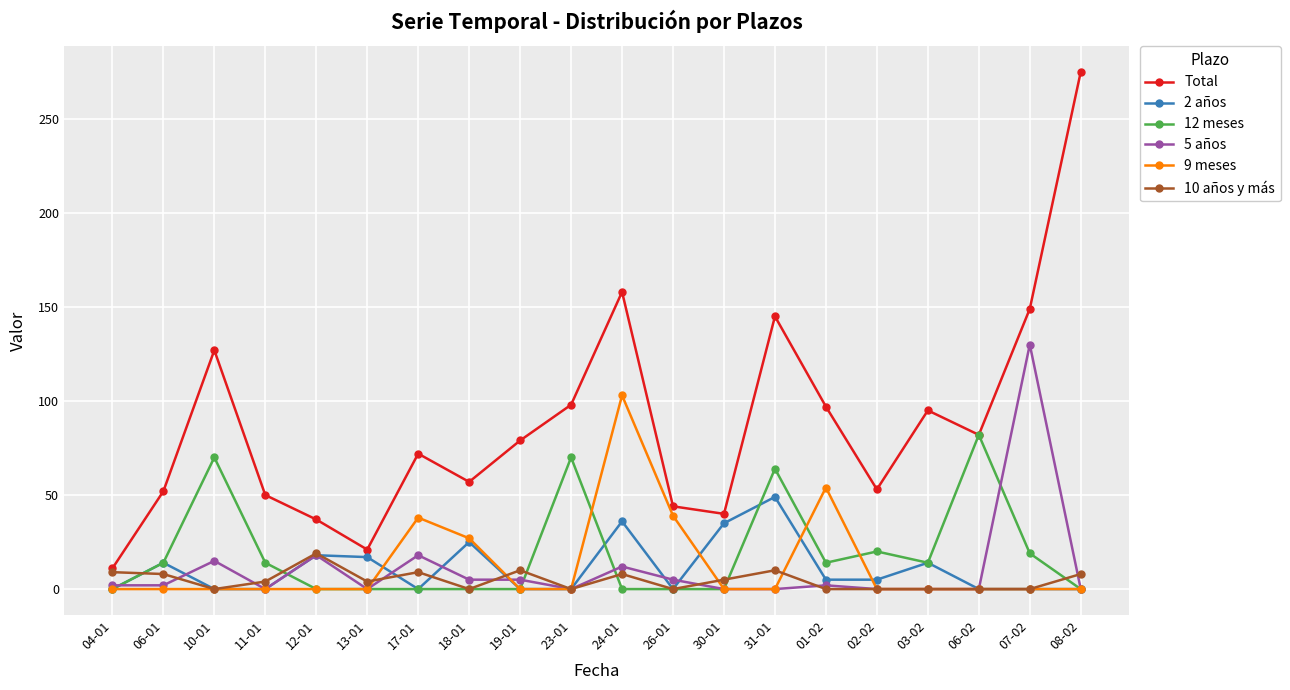

At which label does 10 años y más reach its peak?

12-01